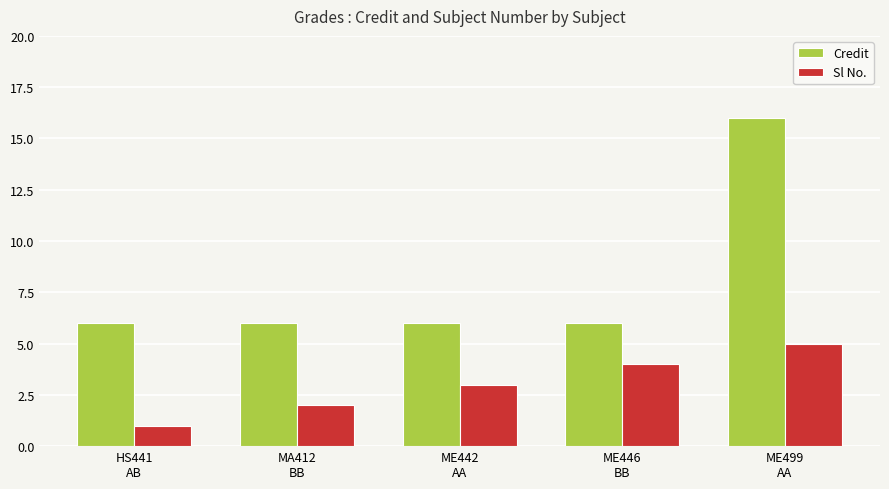

Reading left to right, list all the values displayed in this chart.

Credit: 6	6	6	6	16
Sl No.: 1	2	3	4	5